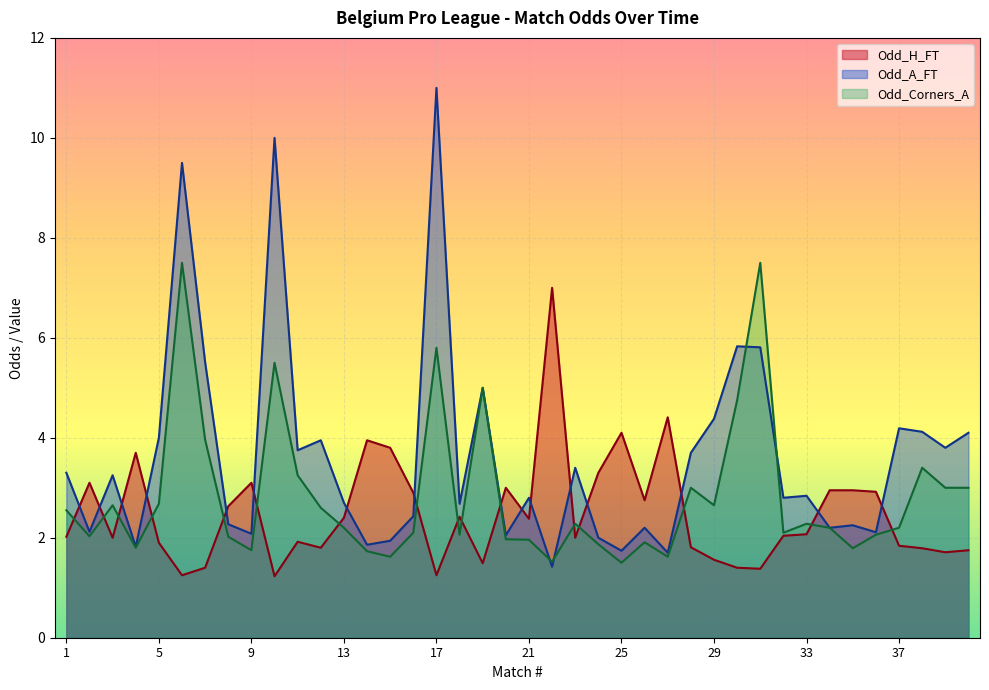

True or false: Odd_H_FT has more than 1 interior local peaks.

True